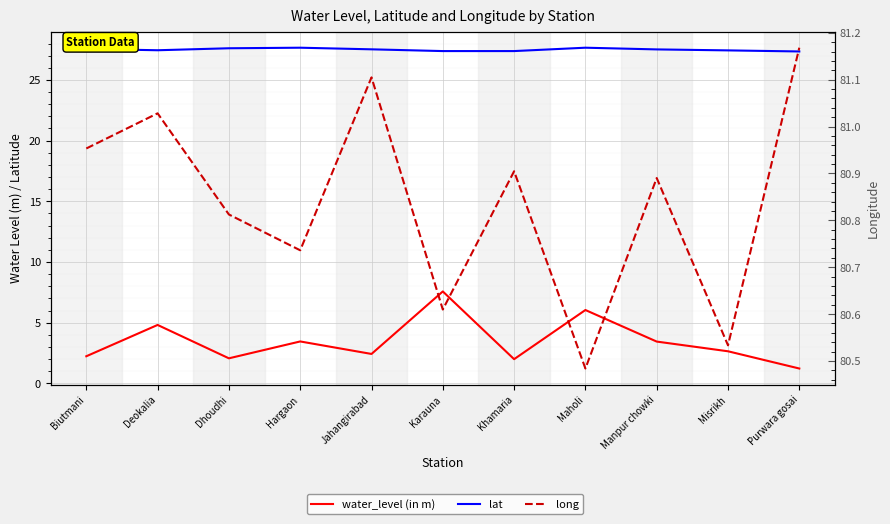

True or false: water_level (in m) has a value of 3.4 at Manpur chowki.

True